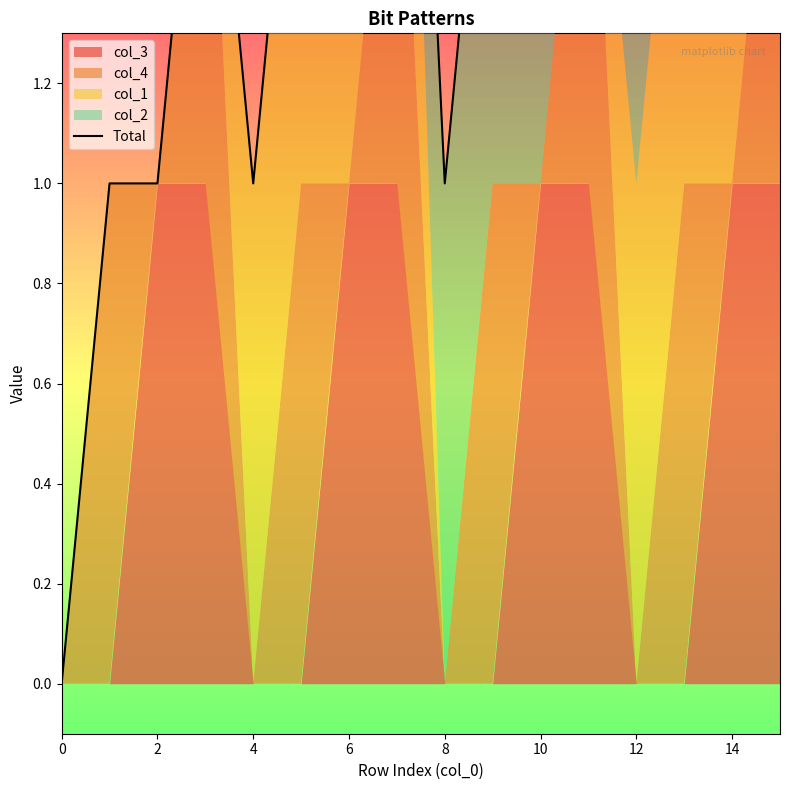

How many data points does each series have?

16